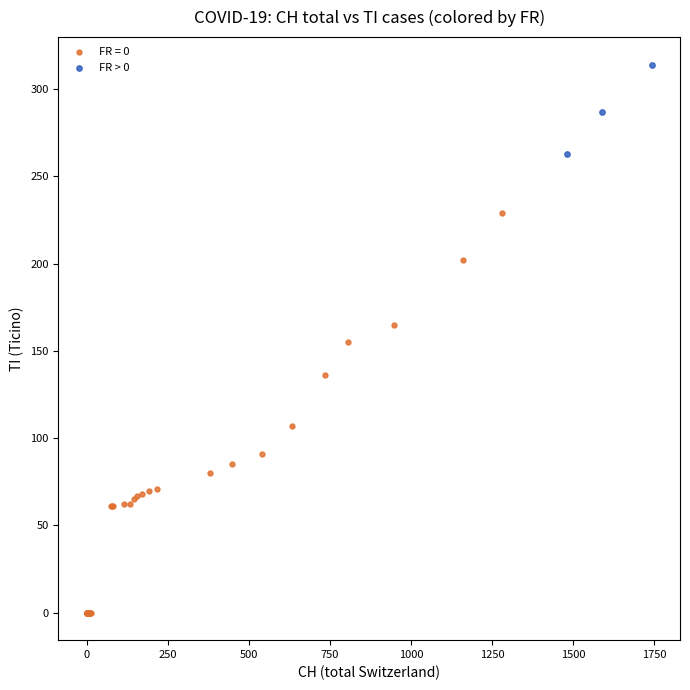

Which series reaches the maximum Y coordinate?

FR > 0